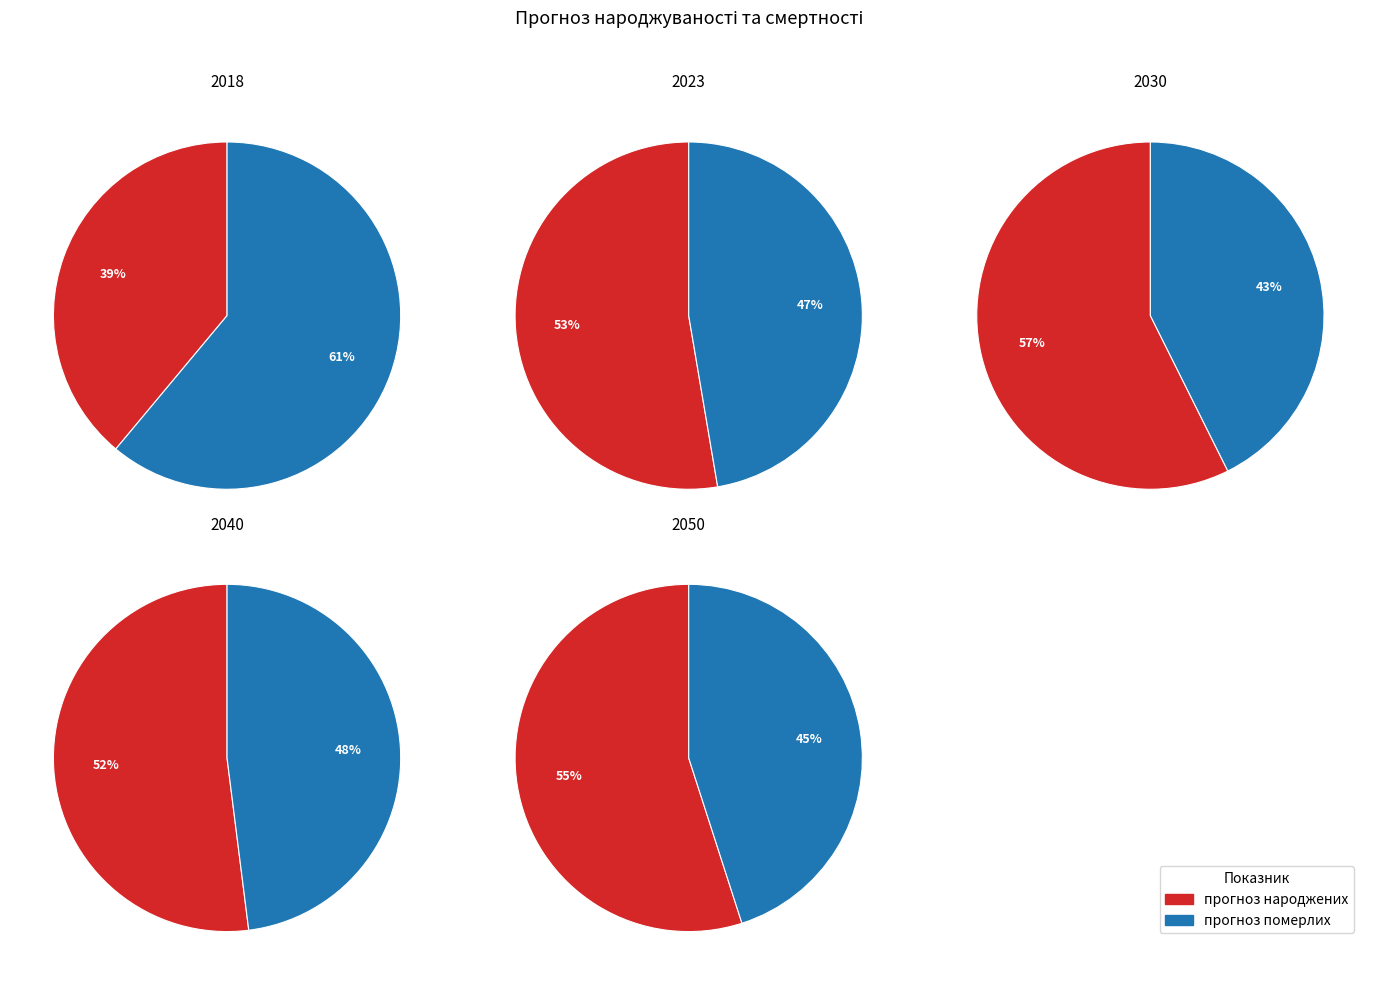

Which series changed the most between 24 and 31?

прогноз народжених